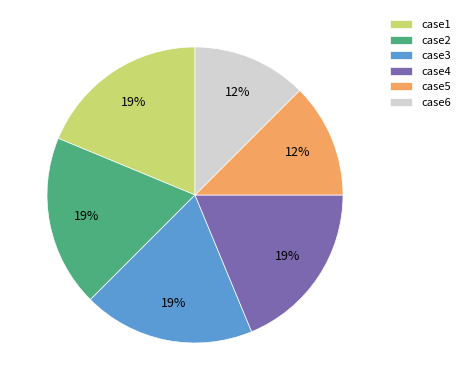

To the nearest percent, what percentage of the pie is case2?

19%